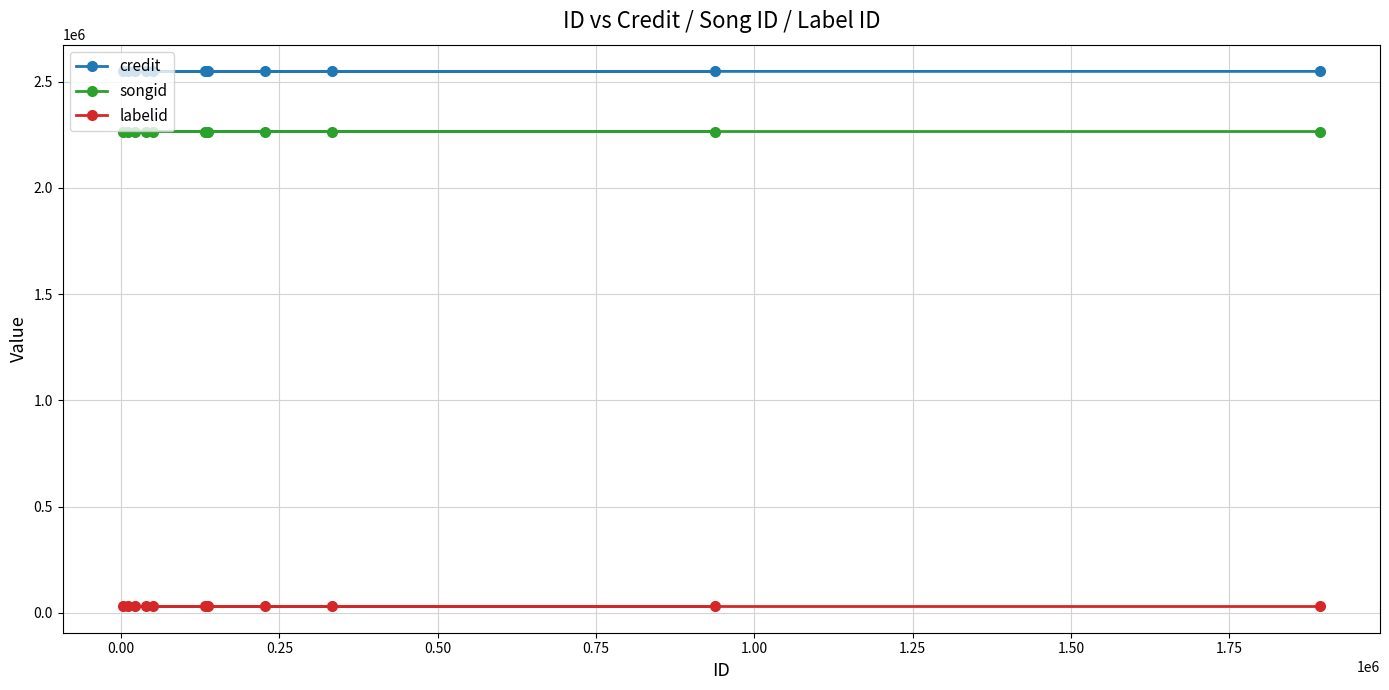

Which series has the largest range (max minus min)?

credit